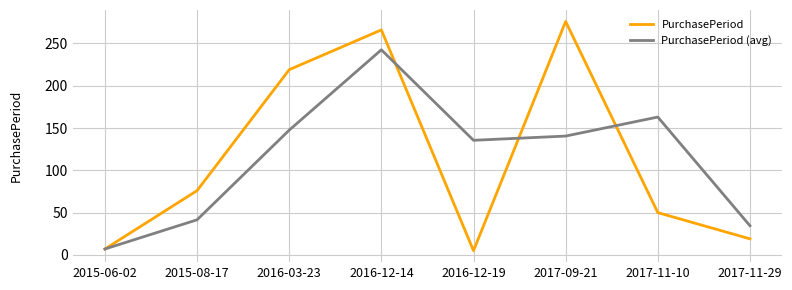

After their last crossing, which series has the higher values: PurchasePeriod (avg) or PurchasePeriod?

PurchasePeriod (avg)